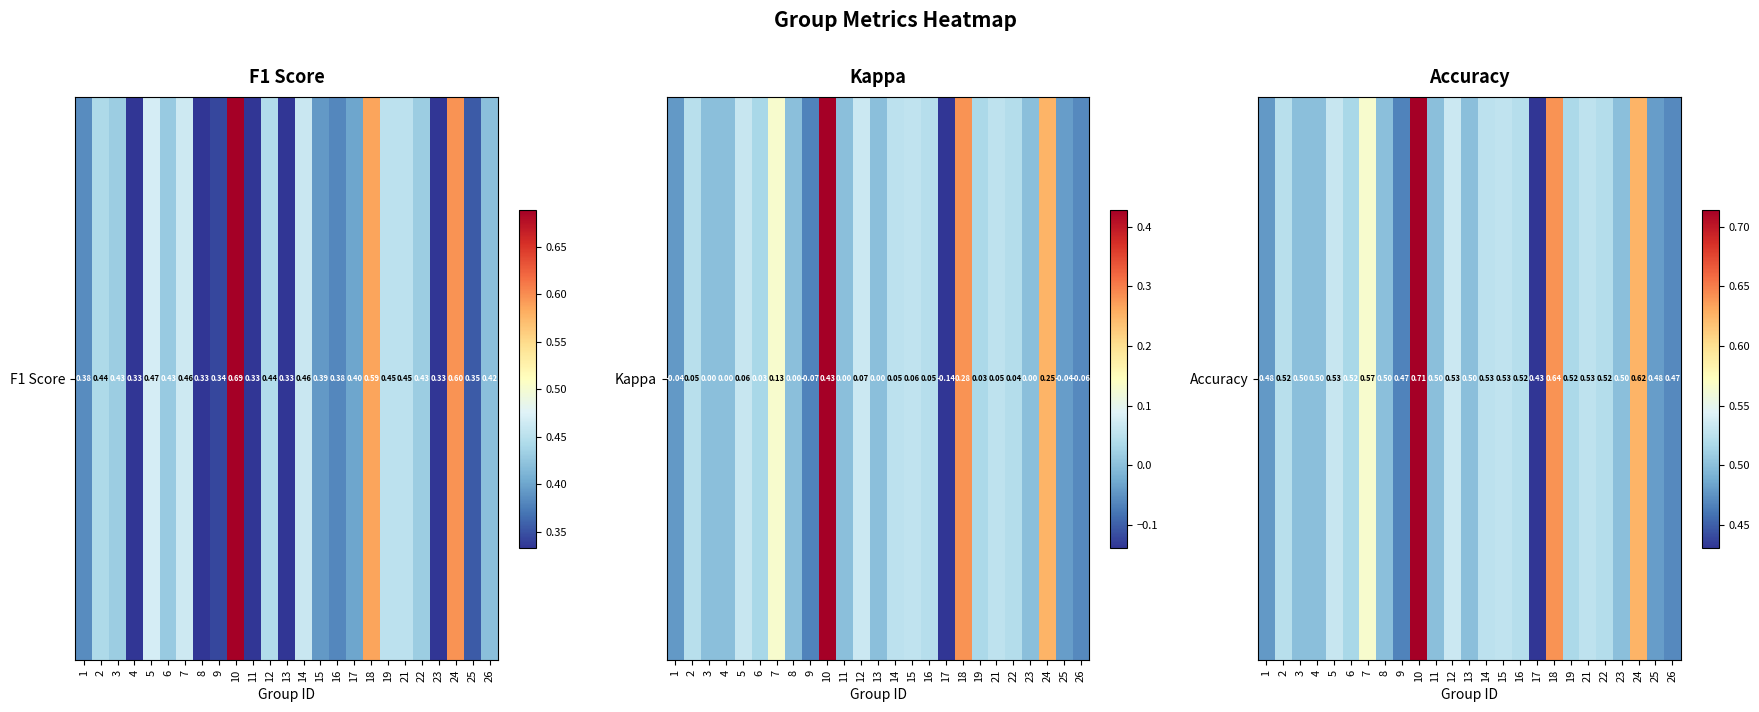

How many categories are shown in the chart?

25